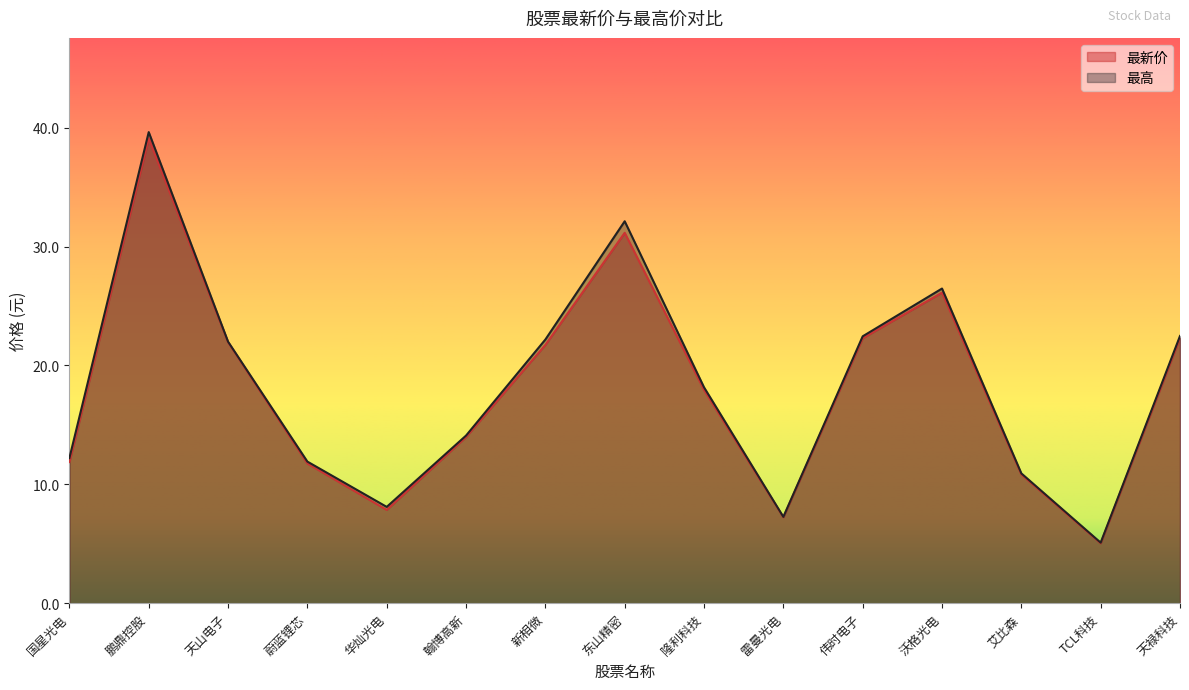

At which label is 最高 closest to 22?

天山电子